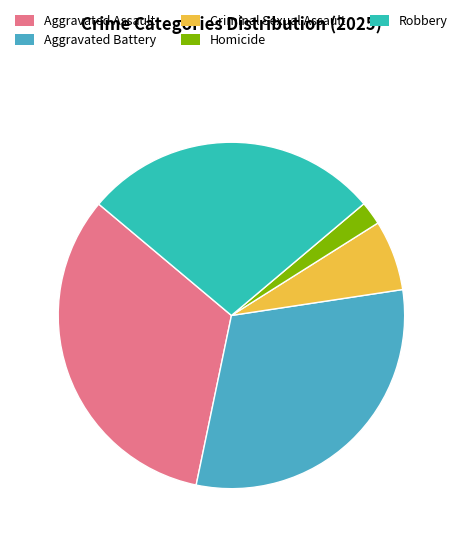

Is it true that Robbery is 28% of the pie?

True